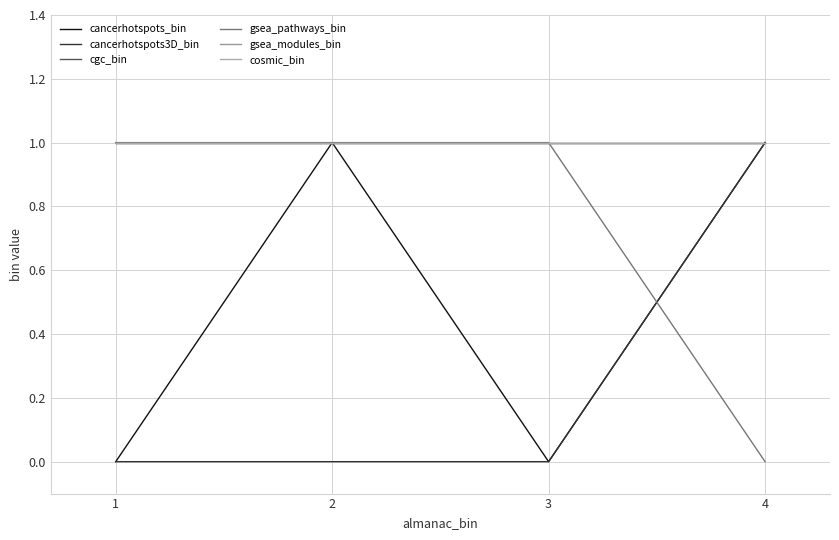

Is this an area chart (filled region under the line)?

No